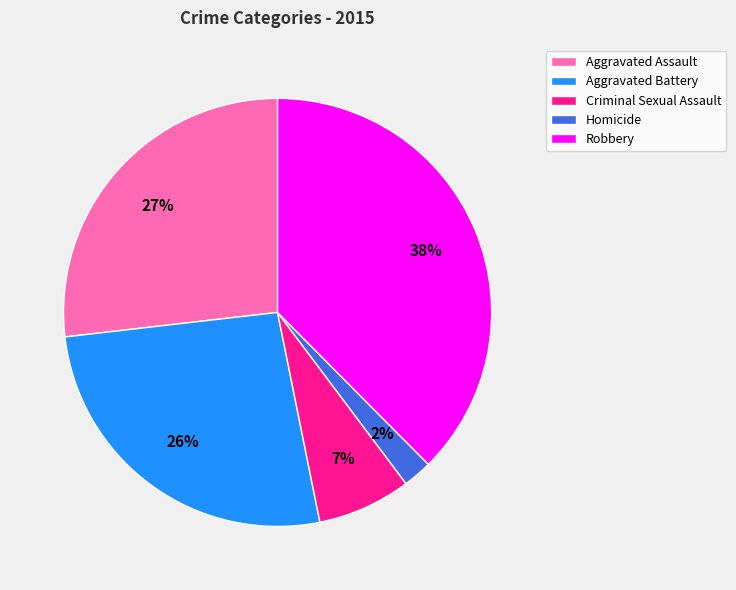

Which has a higher value, Homicide or Criminal Sexual Assault?

Criminal Sexual Assault